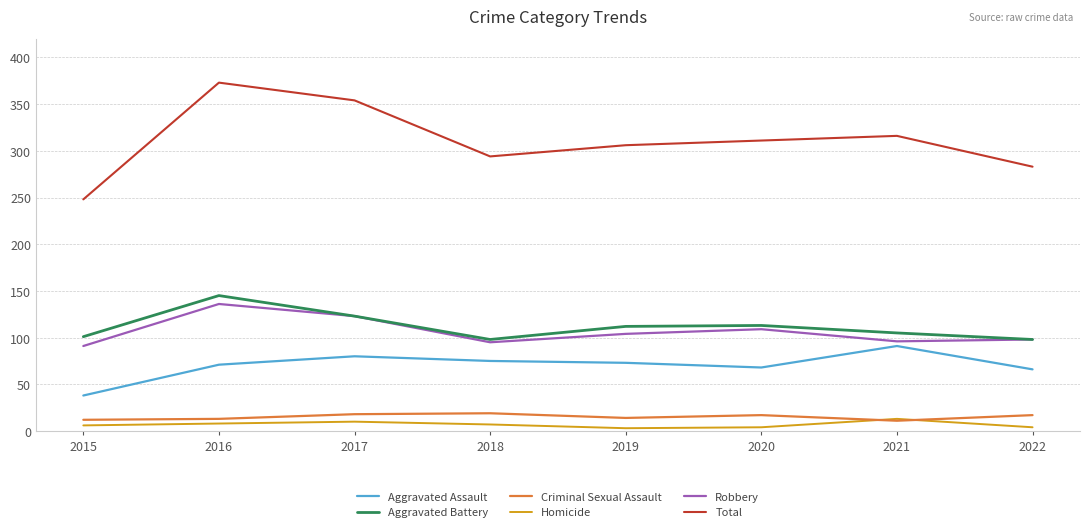

What is the spread (max minus min) of values at 2021?

305